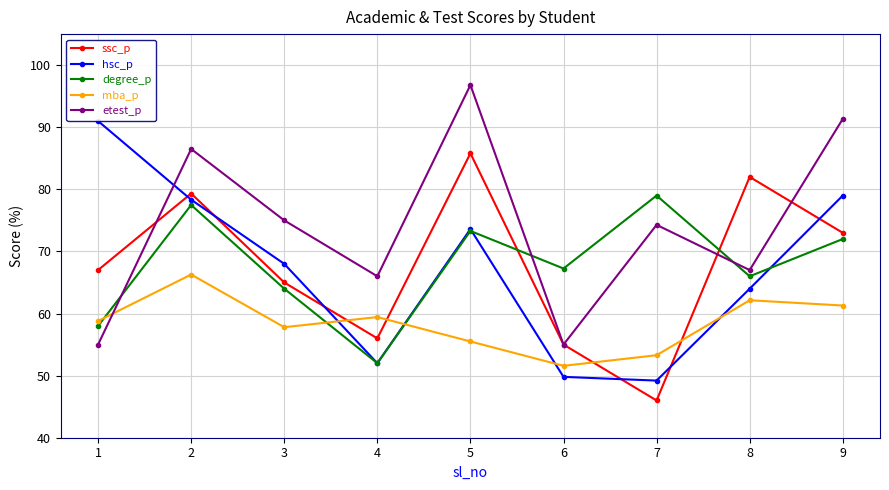

How many distinct data groups are displayed?

5